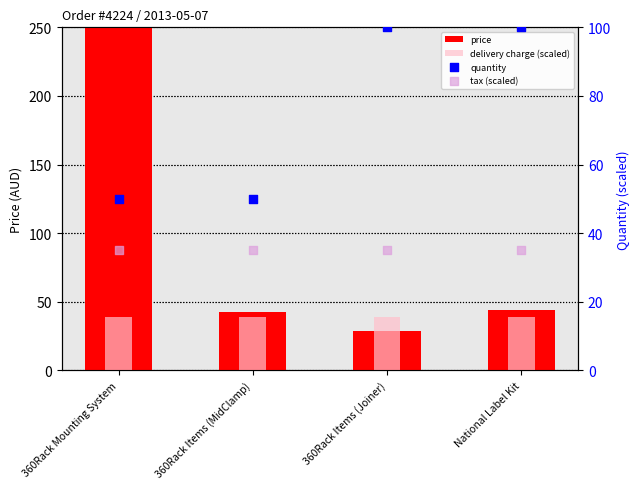

At how many categories does at least one series exceed 369?

1